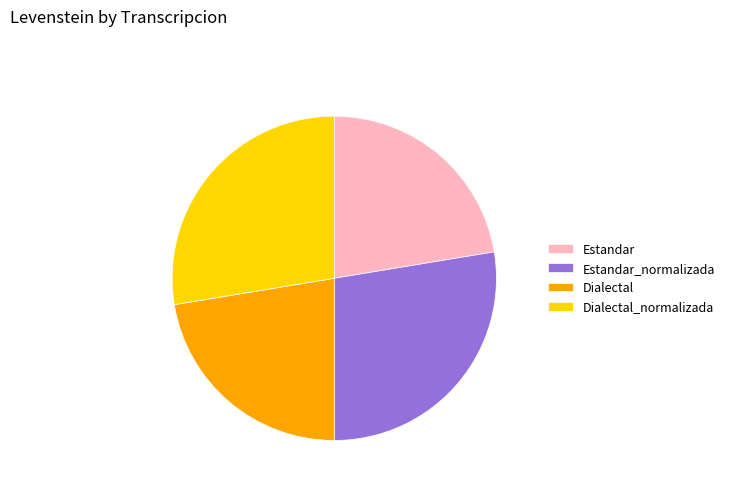

Does Estandar_normalizada represent more than half of the total?

No